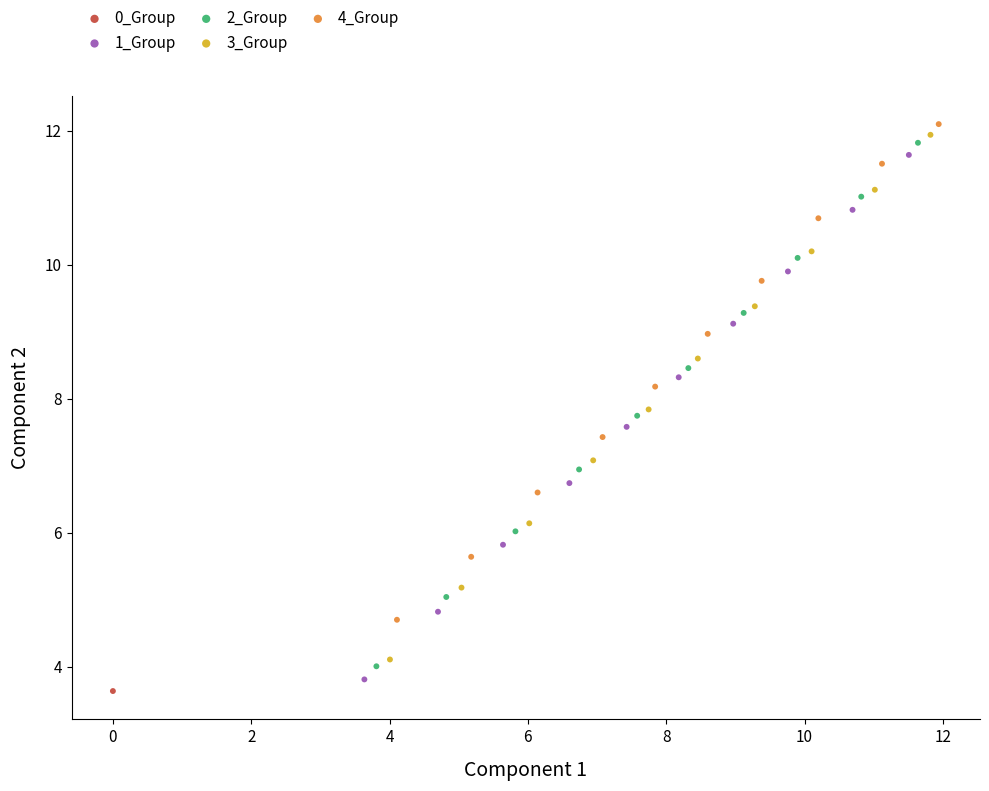

Which series reaches the maximum Y coordinate?

4_Group